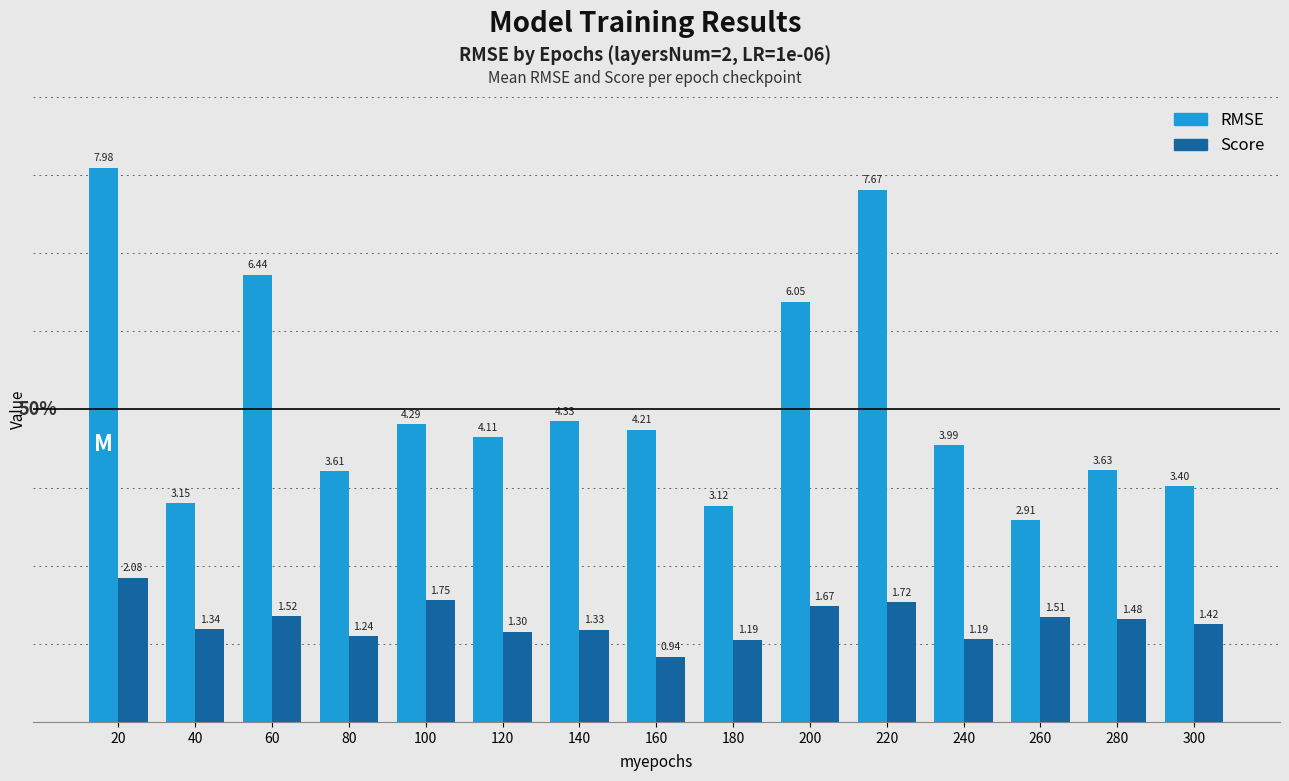

What is the difference between the RMSE values at 20 and 300?

4.6